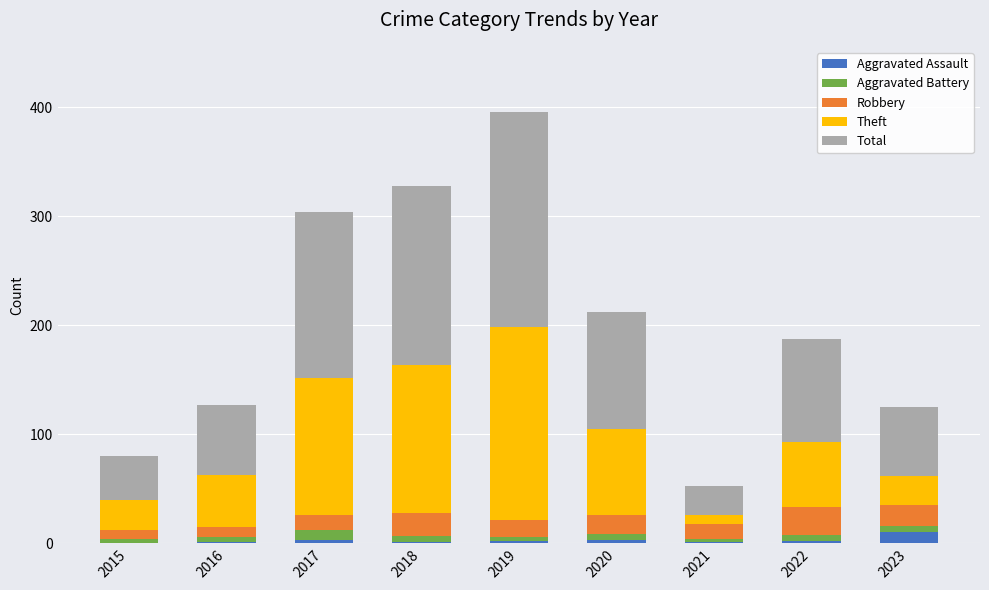

What is the sum of all Aggravated Assault values?

23